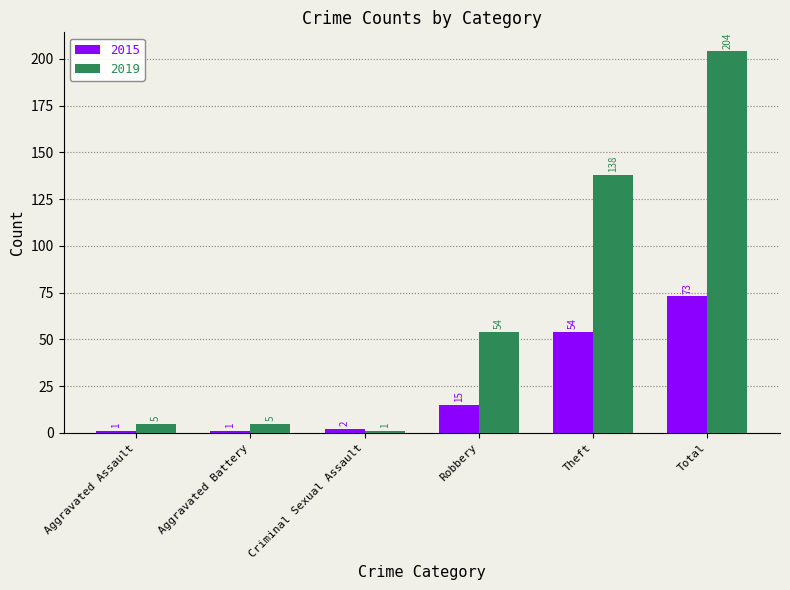

Rank the series by their average value, from highest to lowest.

2019, 2015